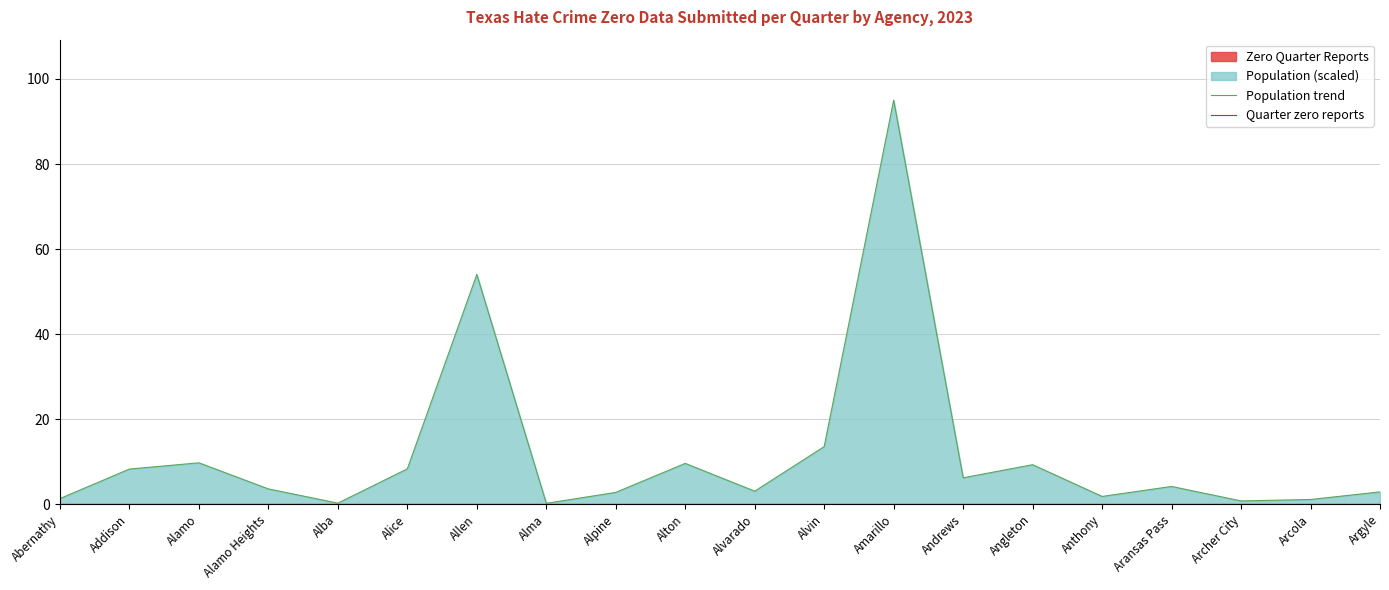

Reading left to right, what are all the values shown in this chart?

Population trend: 1.3	8.3	9.7	3.6	0.2	8.3	54.0	0.2	2.8	9.6	3.0	13.5	95.0	6.2	9.3	1.8	4.2	0.8	1.1	2.9
Quarter zero reports: 0.0	0.0	0.0	0.0	0.0	0.0	0.0	0.0	0.0	0.0	0.0	0.0	0.0	0.0	0.0	0.0	0.0	0.0	0.0	0.0